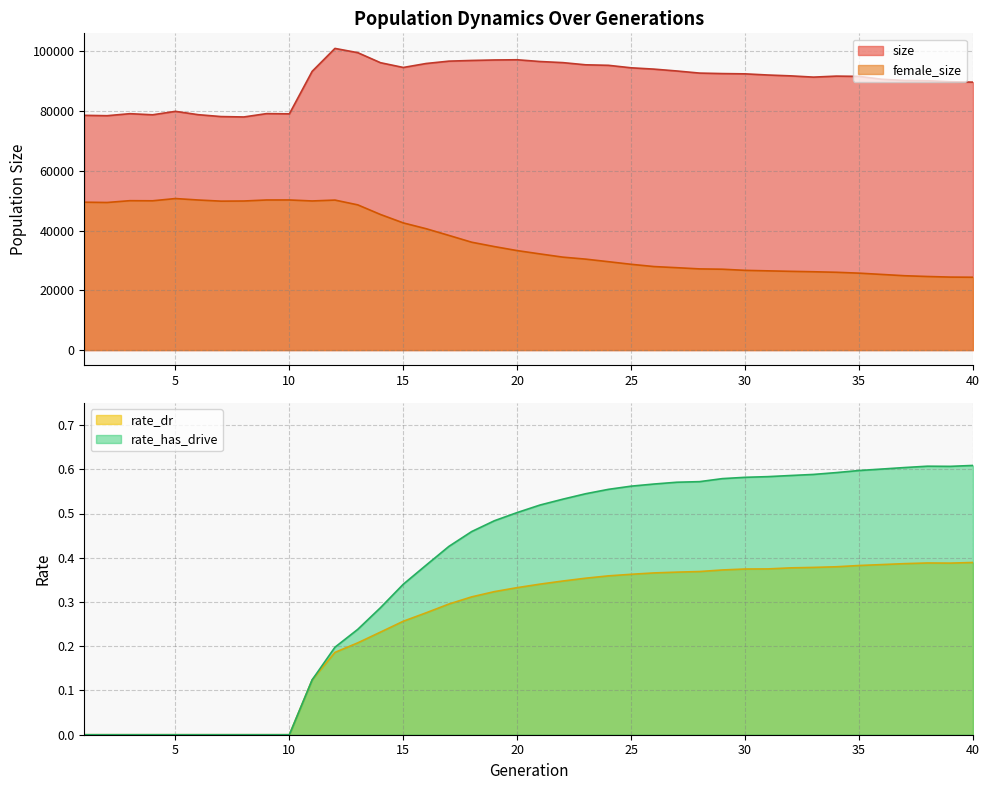

At which label does rate_dr reach its peak?

40